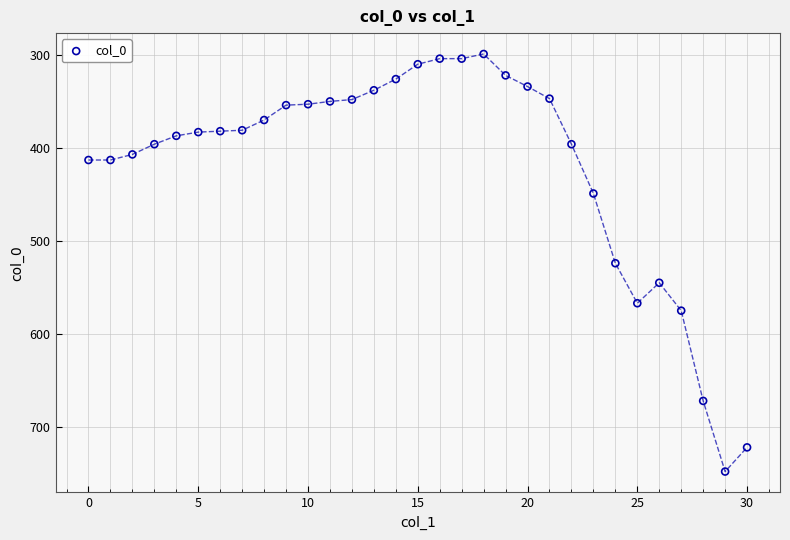

Count the number of points in this scatter plot.

31